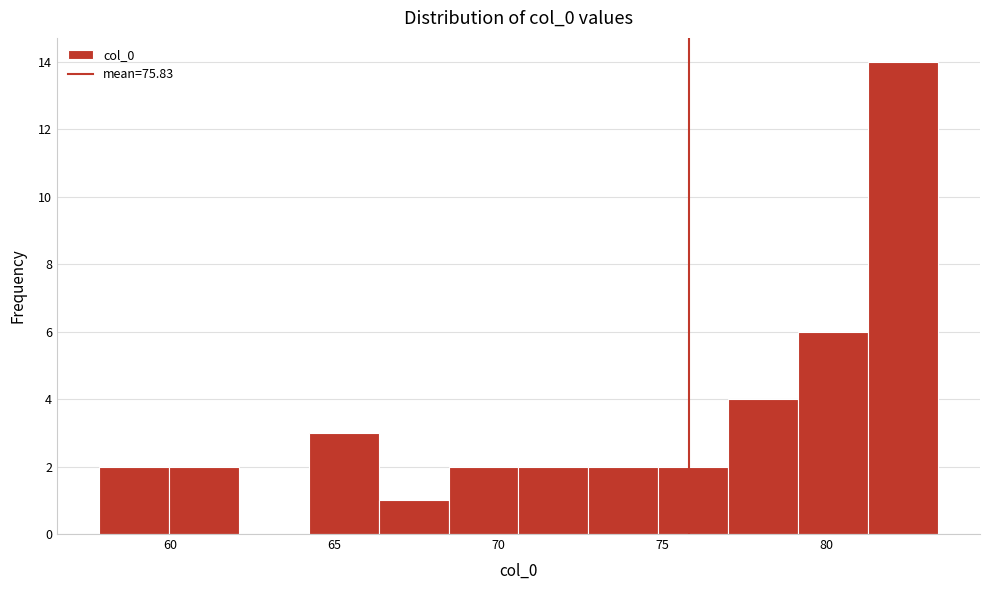

Which range on the x-axis has the tallest bar?

81.5 to 83.5